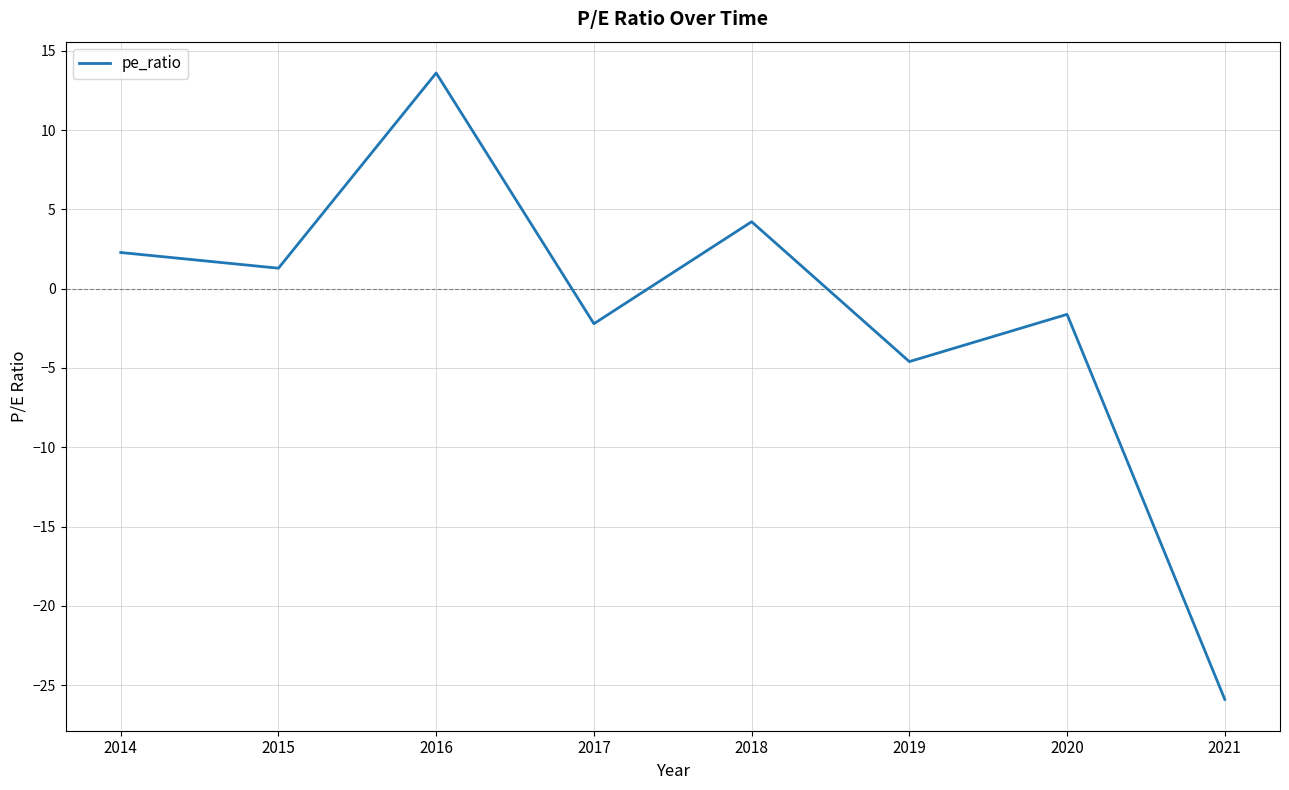

Reading left to right, extract all data points from this chart.

2021=-25.9	2020=-1.6	2019=-4.6	2018=4.2	2017=-2.2	2016=13.6	2015=1.3	2014=2.3